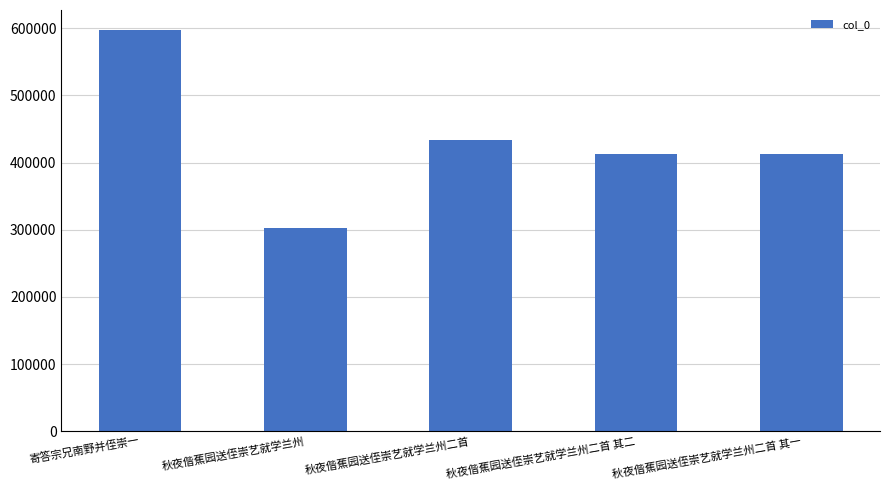

What value does the data have at 秋夜偕蕉园送侄崇艺就学兰州二首?

433334